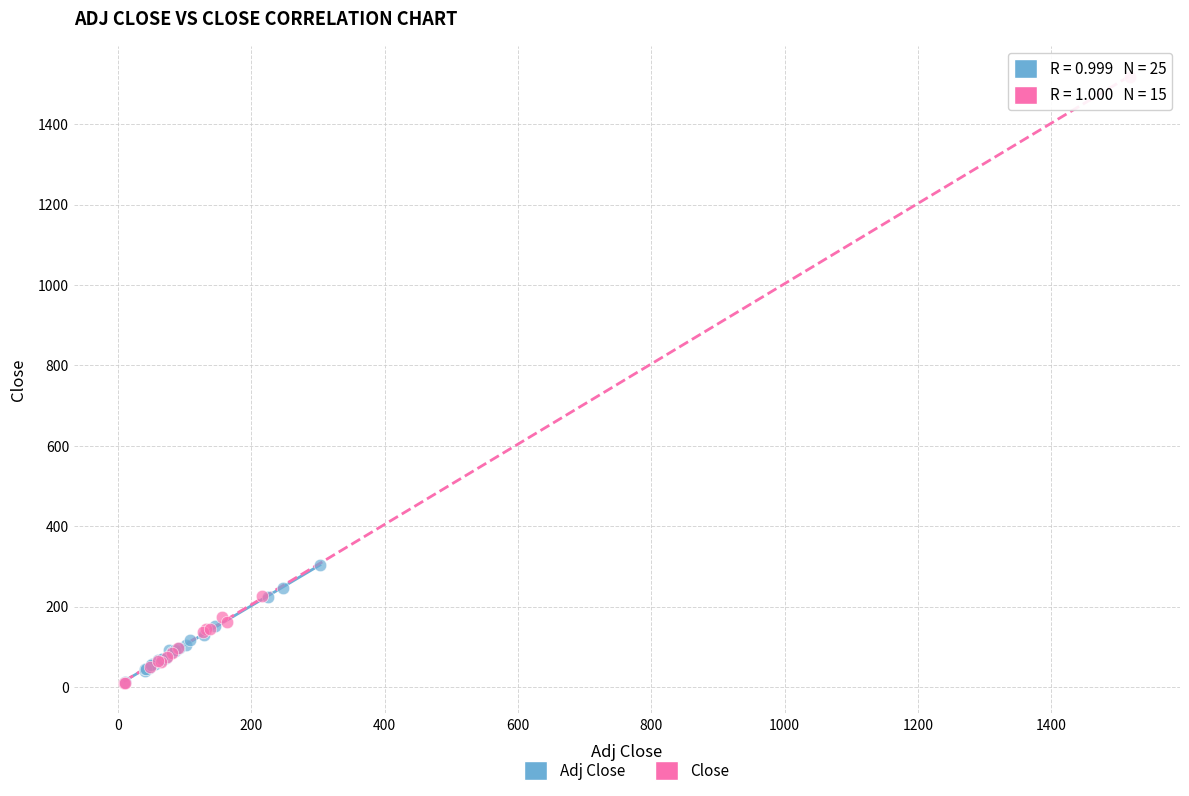

Which series has the largest Y range (max minus min)?

Close